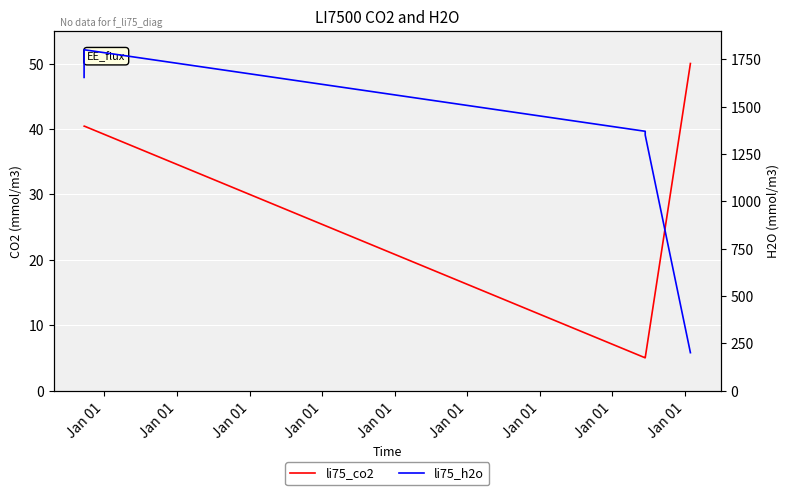

List the labels in order of li75_h2o value, largest first.

Jan 01, Jan 01, Jan 01, Jan 01, Jan 01